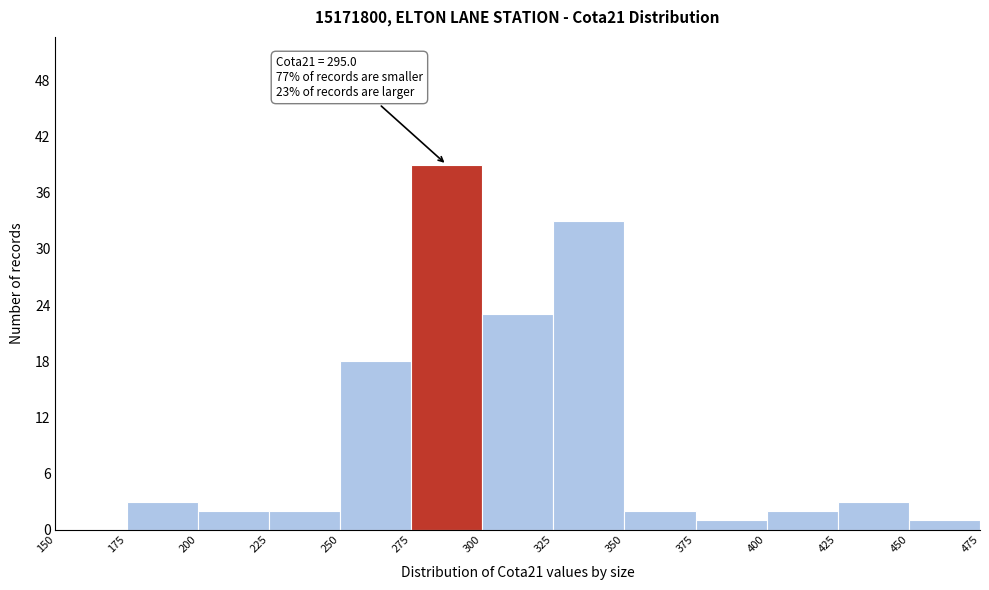

Over which range of the x-axis is the bar tallest?

275 to 300